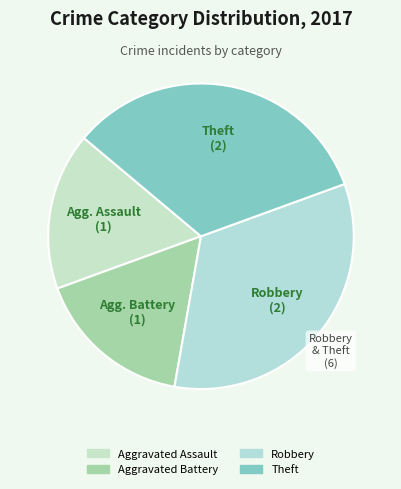

How many slices are in this pie chart?

4